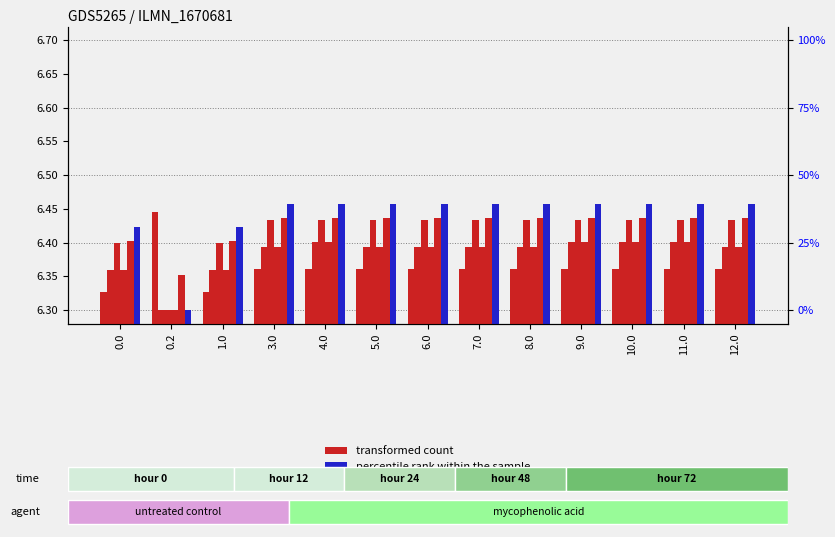

True or false: col_20 has a value of 9.0 at 1.0.

False